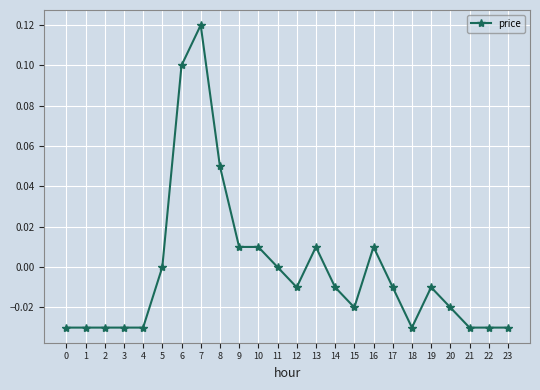

At which category does the chart reach its peak across all series?

7